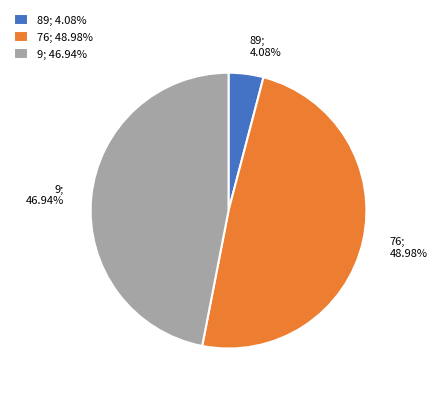

Is 9; 46.94% the majority of the pie?

No